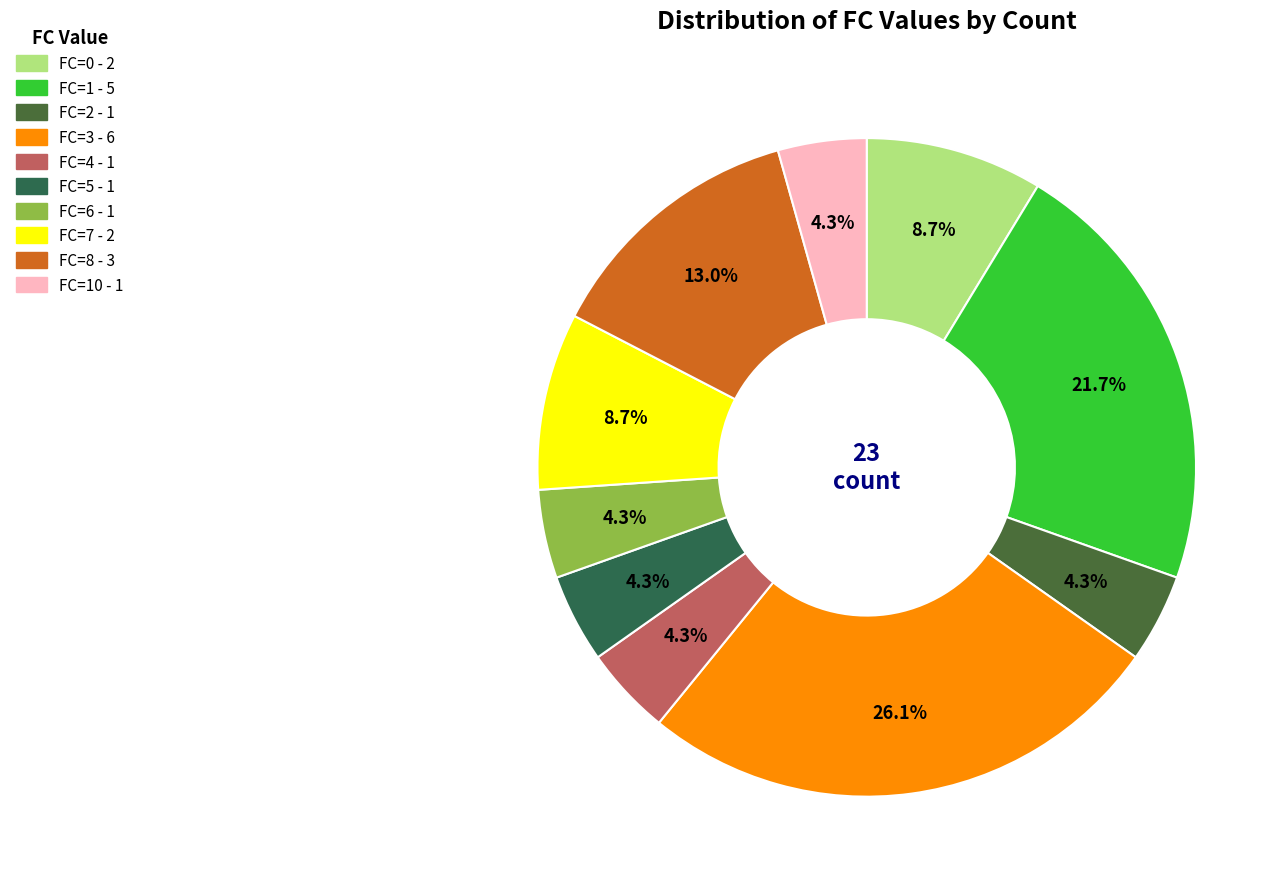

Count the number of slices in the pie.

10